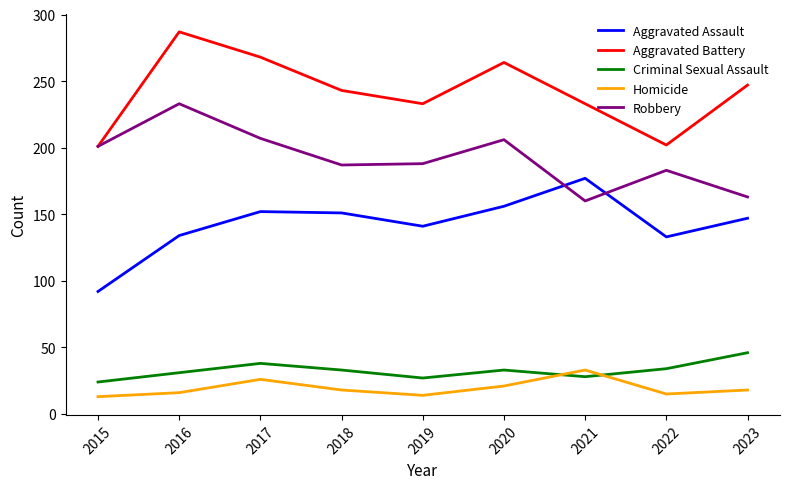

True or false: Criminal Sexual Assault and Aggravated Assault cross at least once.

False